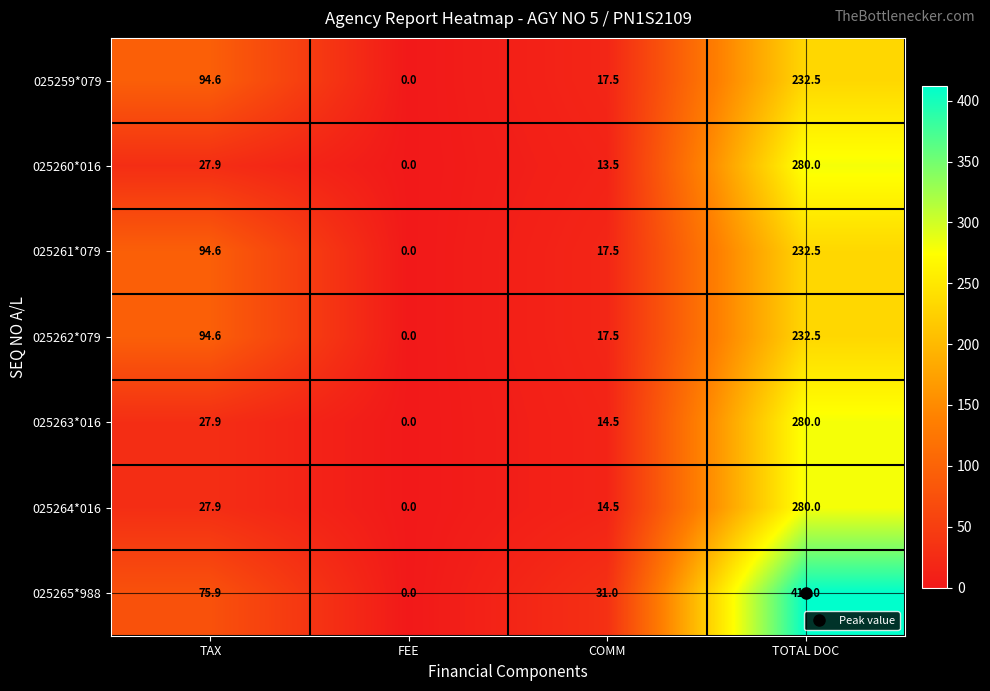

What is the average value of the 025262*079 series?

86.2